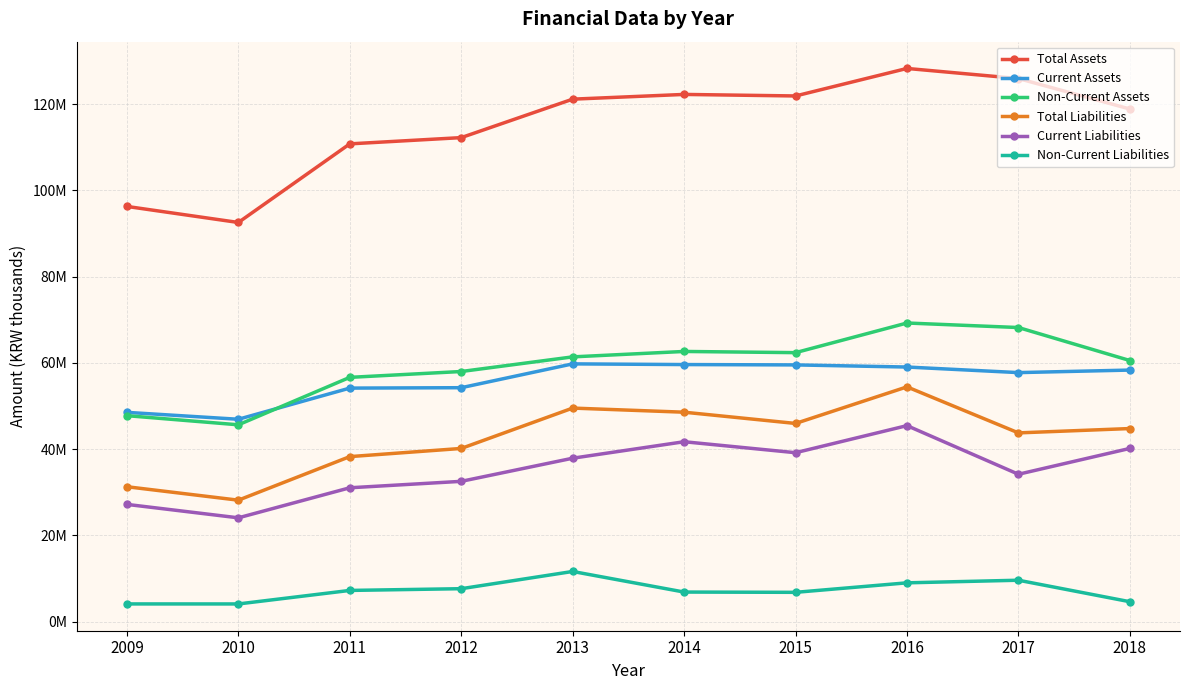

Between 2011 and 2015, which series saw the biggest shift?

Total Assets